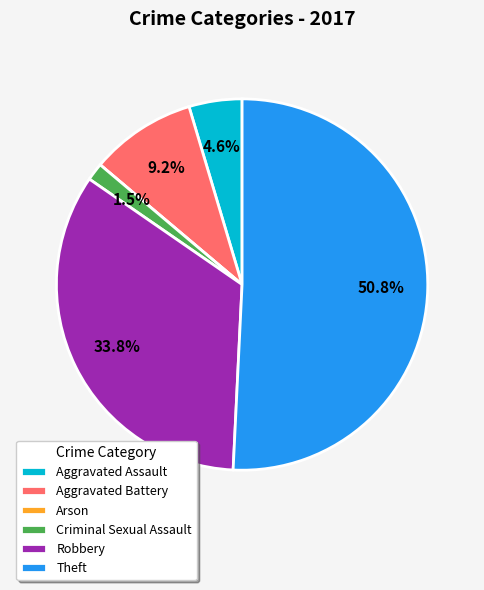

To the nearest percent, what percentage of the pie is Aggravated Assault?

5%